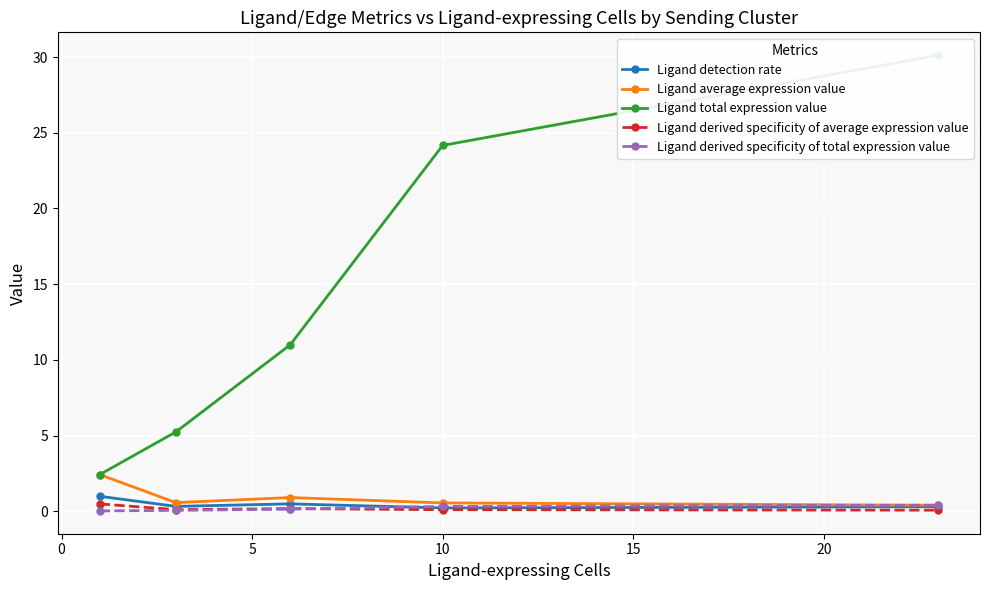

At 0, list the series in order from largest to smallest.

Ligand total expression value, Ligand average expression value, Ligand detection rate, Ligand derived specificity of average expression value, Ligand derived specificity of total expression value